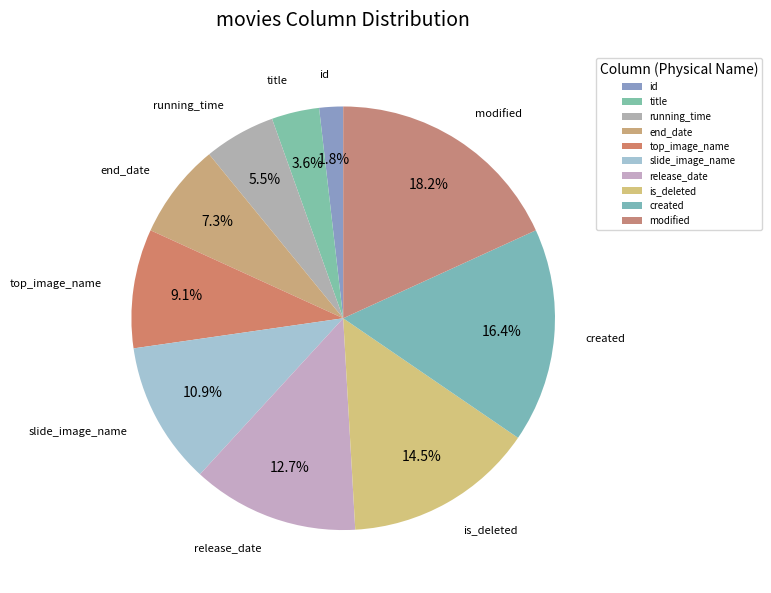

Do modified and is_deleted together represent more than half of the pie?

No